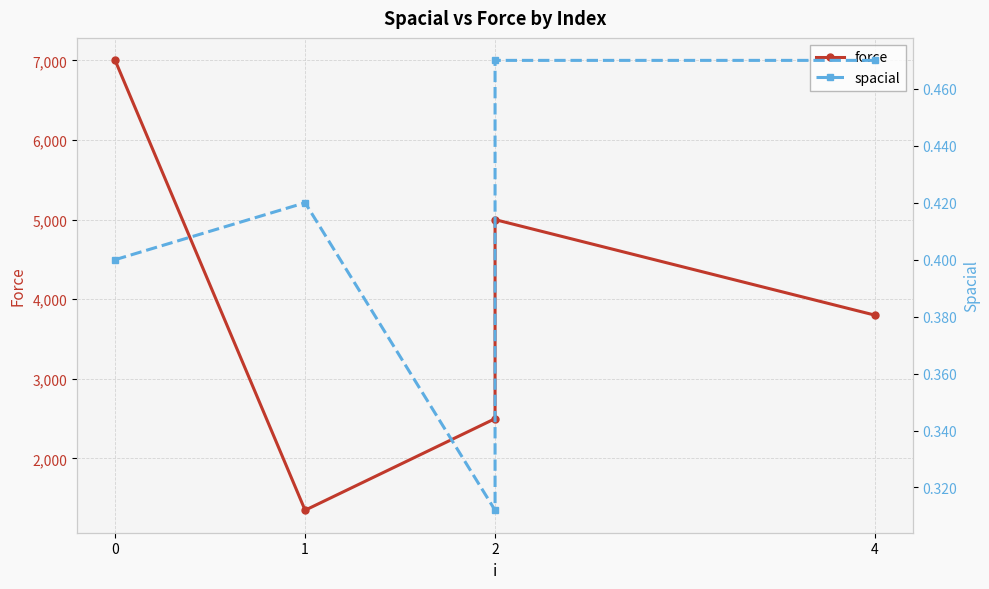

True or false: spacial and force intersect in this chart.

False